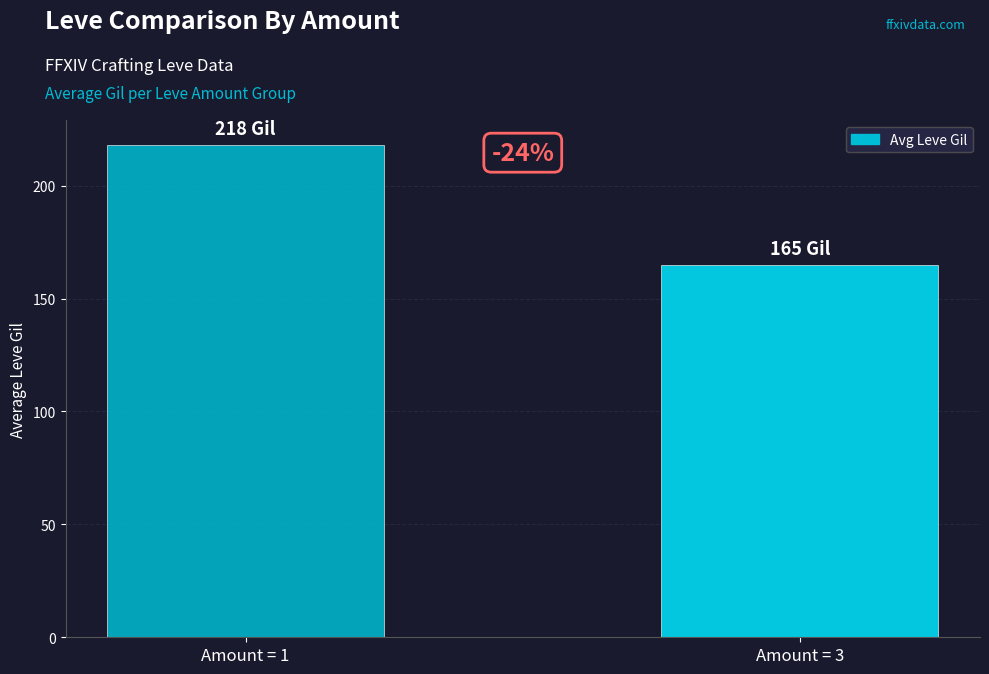

True or false: the data shows 111 at Amount = 1.

False